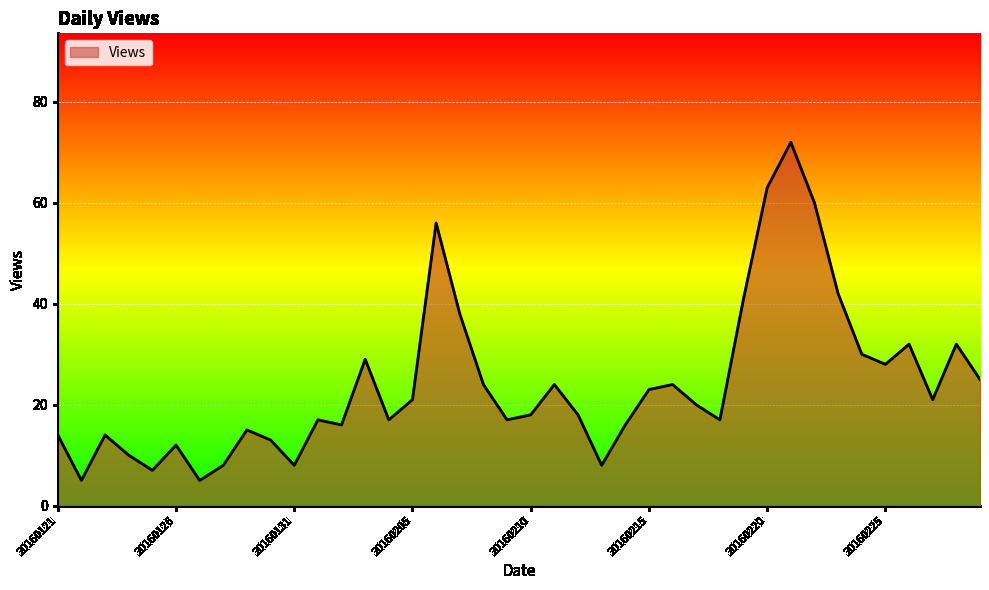

What is the difference between the maximum and minimum values?

67